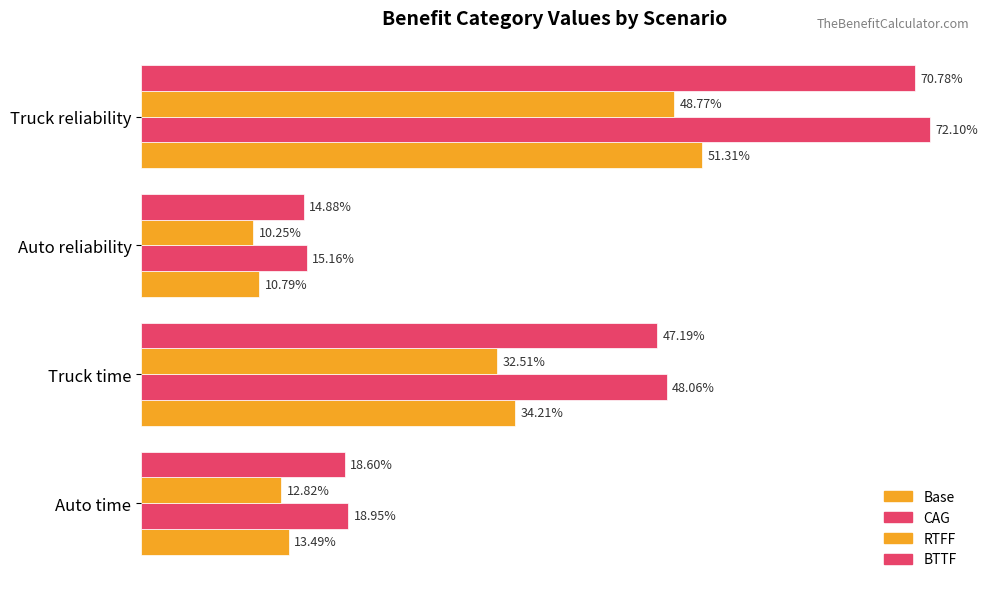

What is the sum of all RTFF values?

104.4